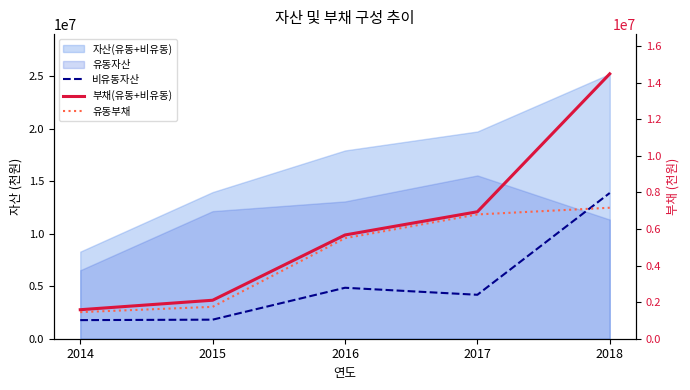

Reading left to right, extract all data points from this chart.

비유동자산: 1773027	1816013	4855077	4187059	13886030
부채(유동+비유동): 1585349	2102577	5668480	6937706	14473713
유동부채: 1452506	1742413	5492582	6791435	7156726